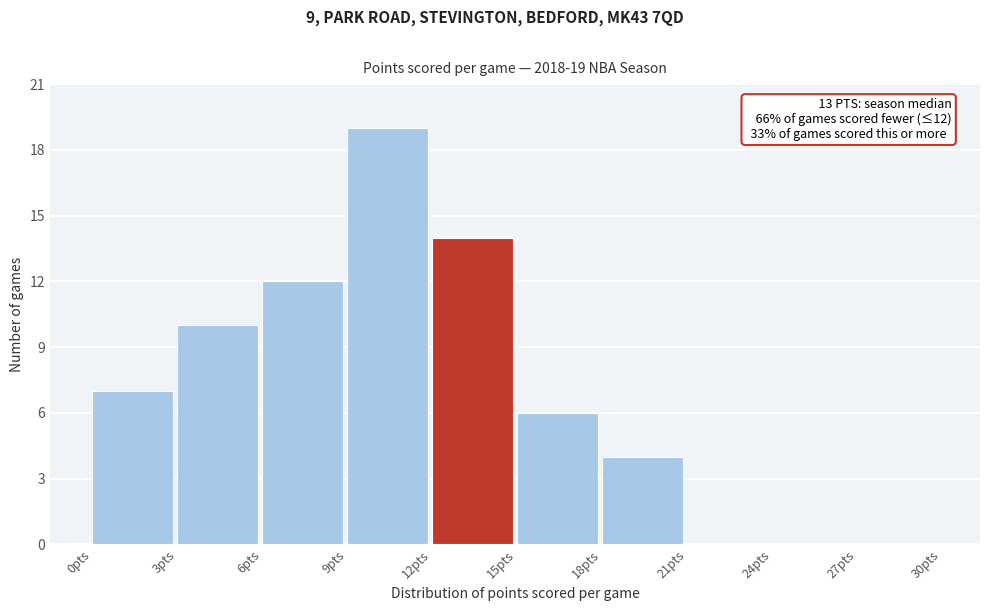

Which range on the x-axis has the tallest bar?

9 to 12